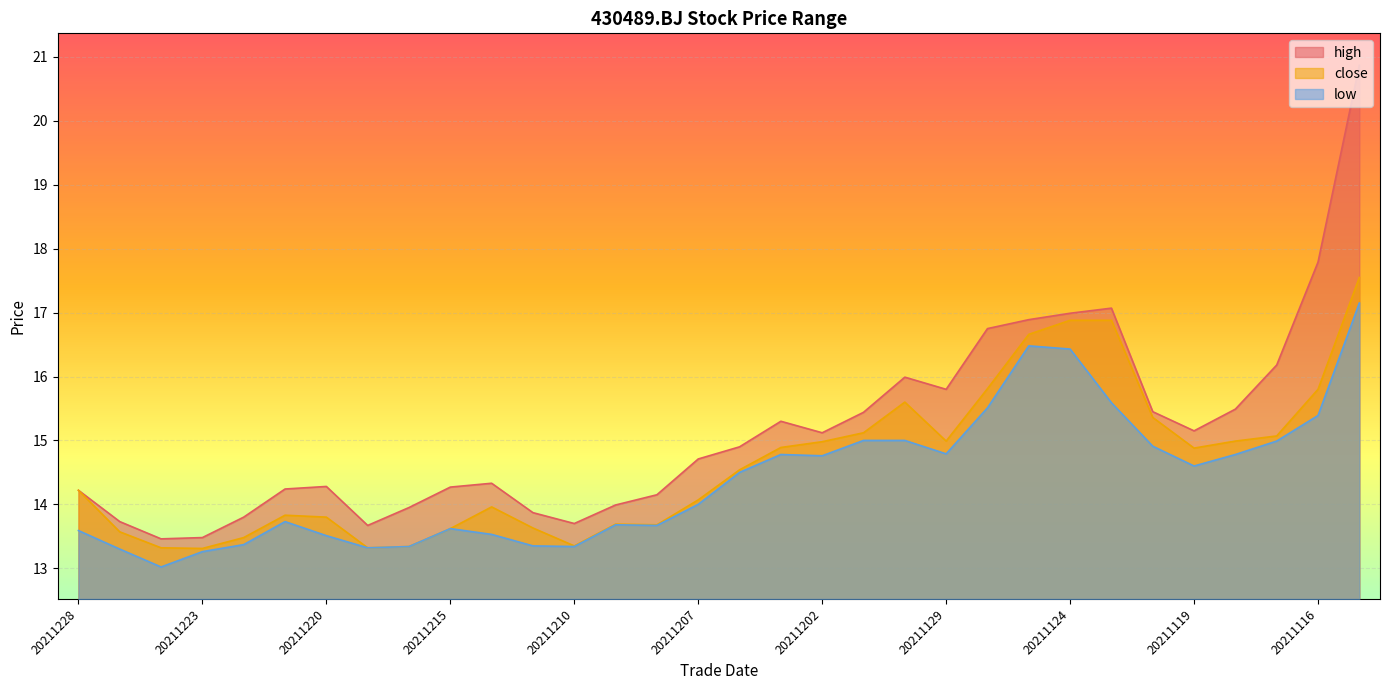

Which series has the widest spread of values?

high